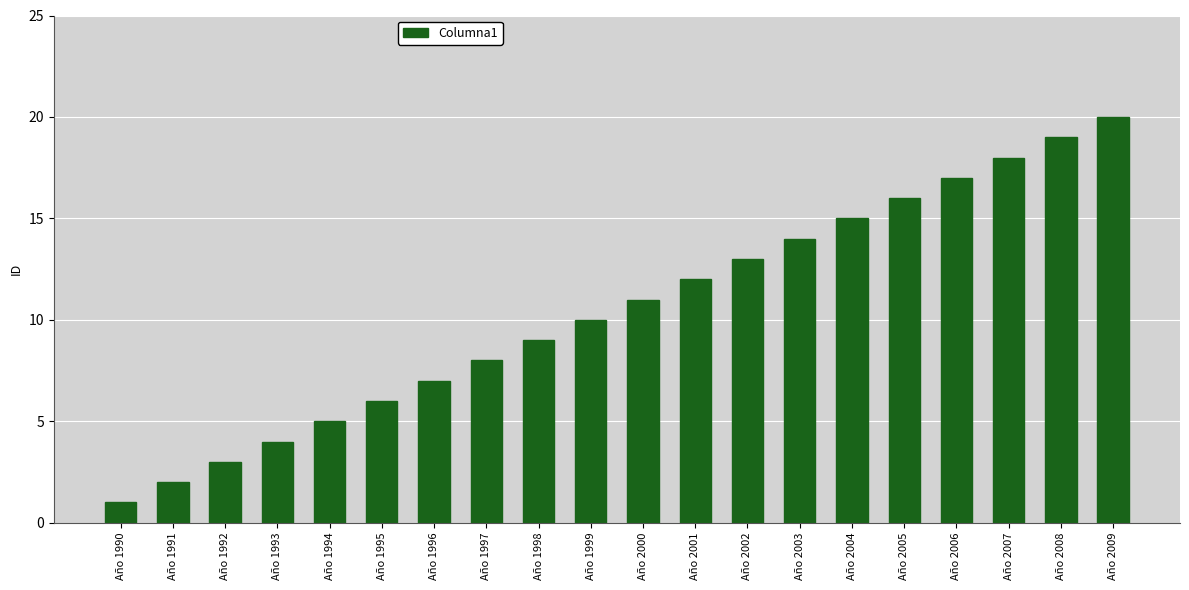

What is the value of the 8th bar from the left?

8